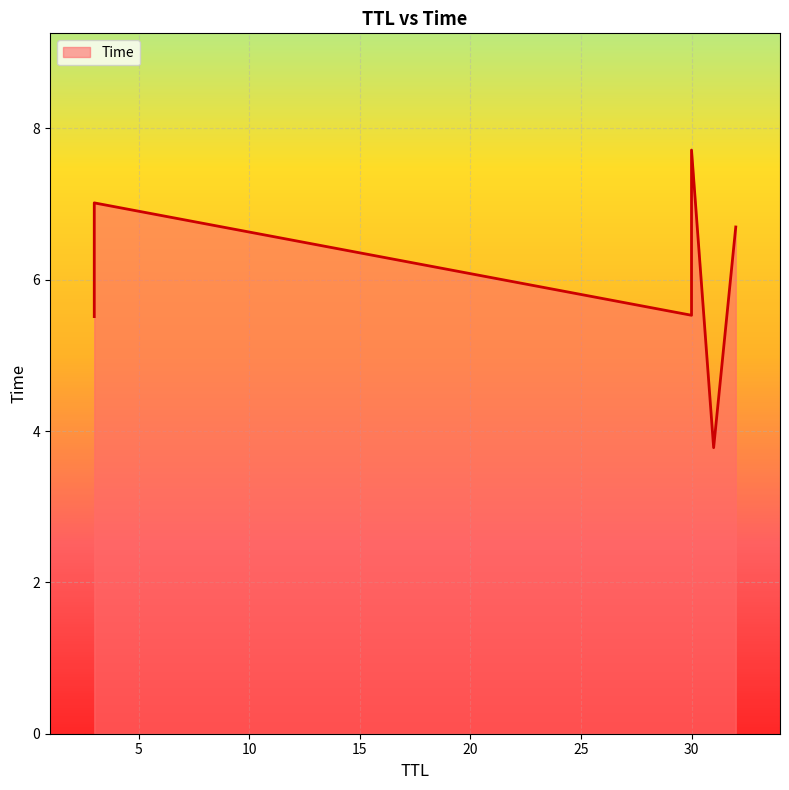

List the labels in order of value, smallest first.

31, 3, 30, 32, 3, 30